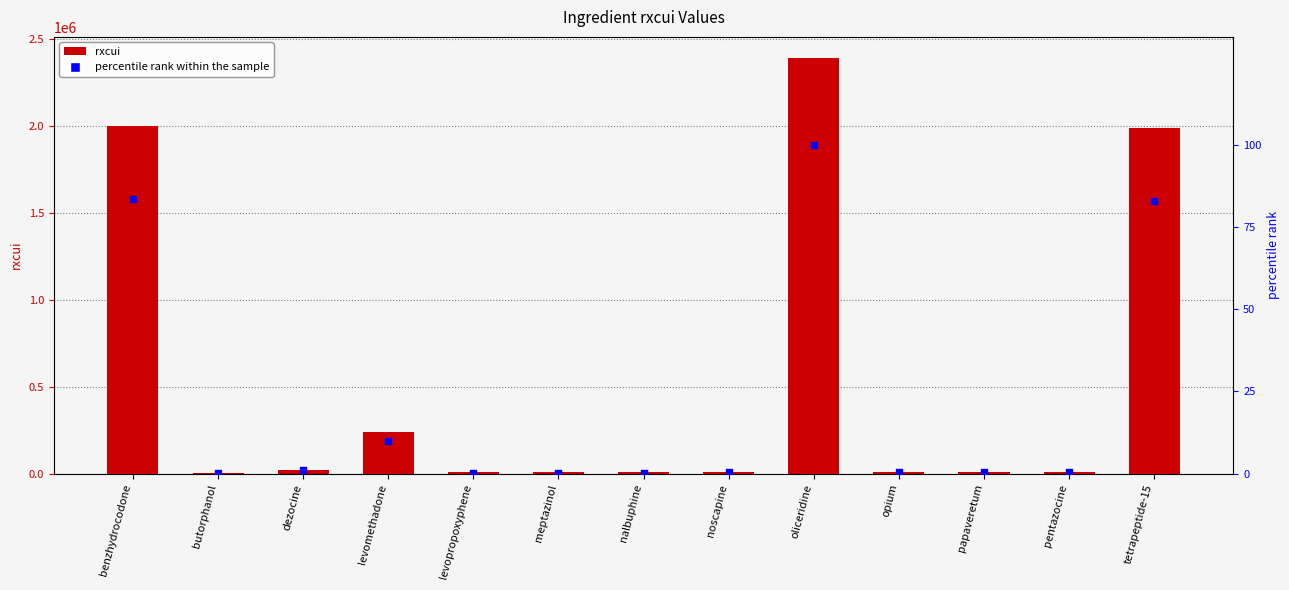

What are all the series names shown in the legend?

rxcui, percentile rank within the sample